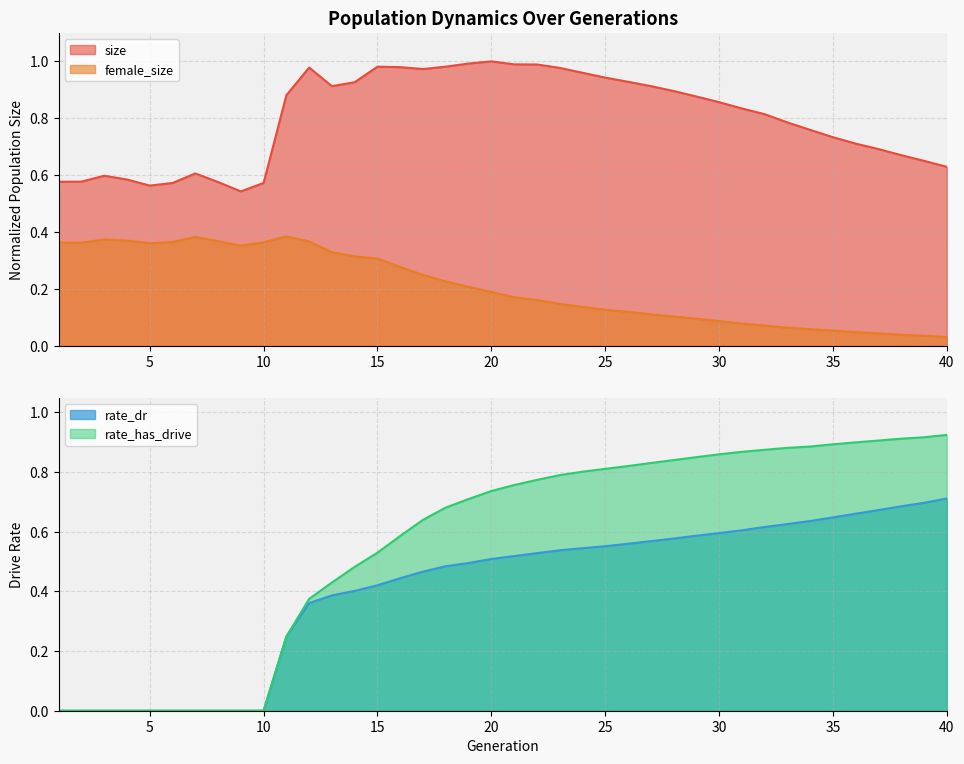

How many series are shown in this chart?

4